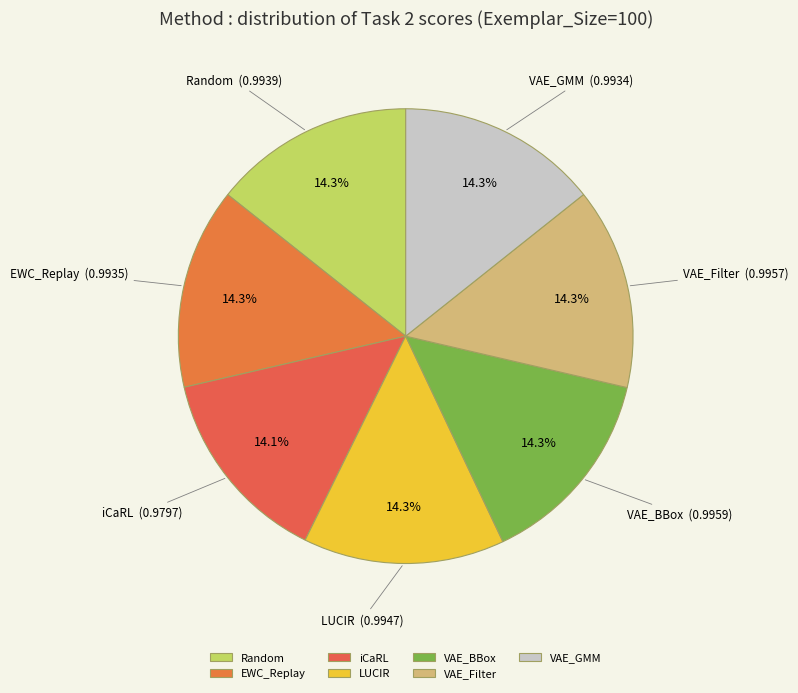

Combined, do iCaRL and Random account for over 50%?

No